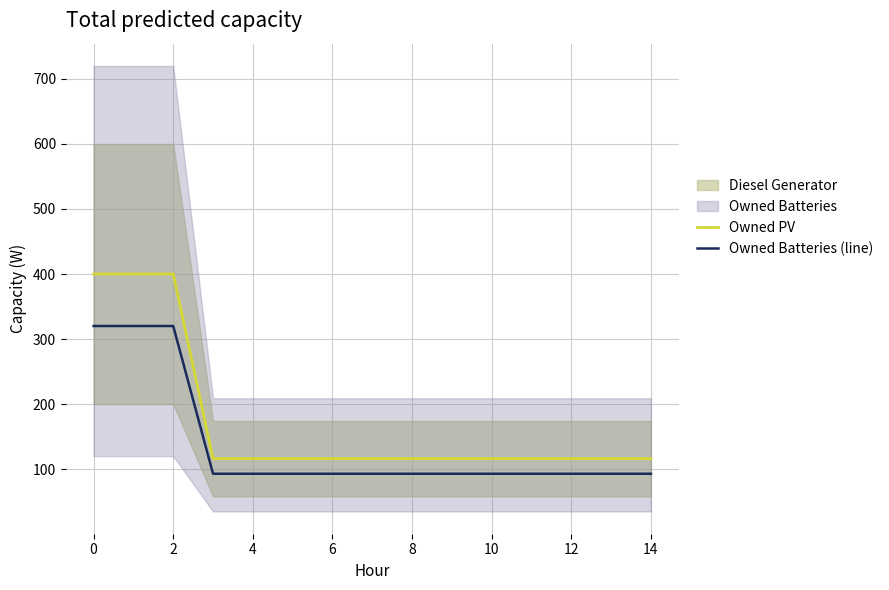

What is the sum of all Owned Batteries (line) values?

2073.6